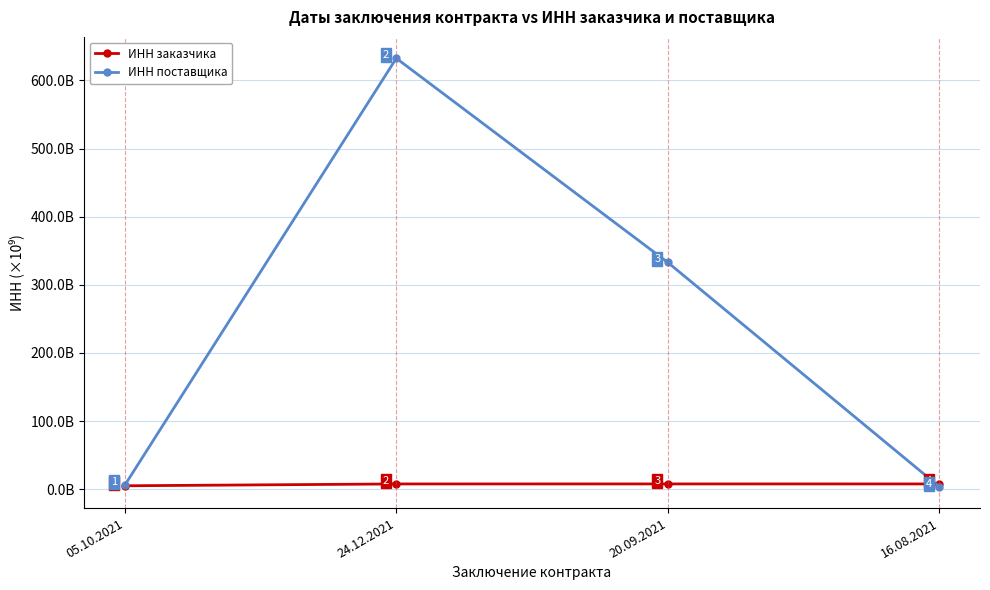

Which category has the highest value across all series?

24.12.2021